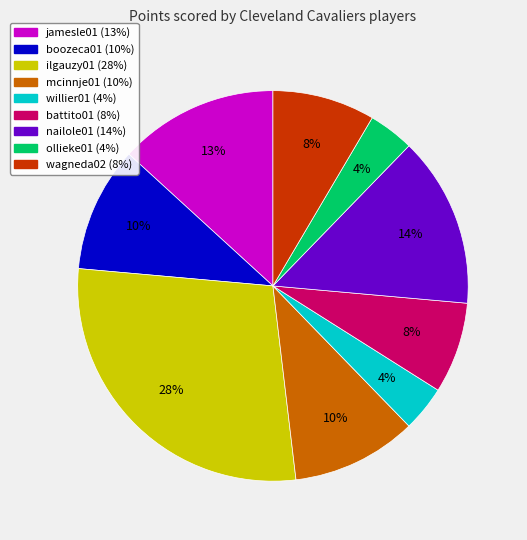

Do boozeca01 and ilgauzy01 together represent more than half of the pie?

No